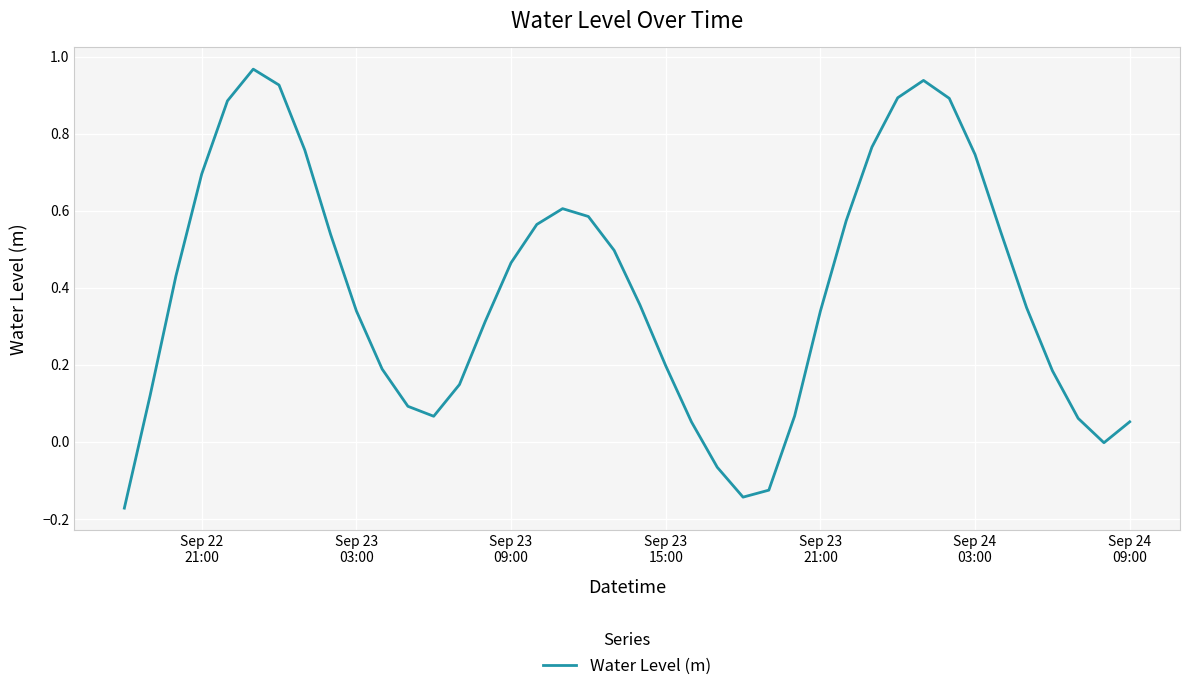

What is the difference between the maximum and minimum values?

1.1